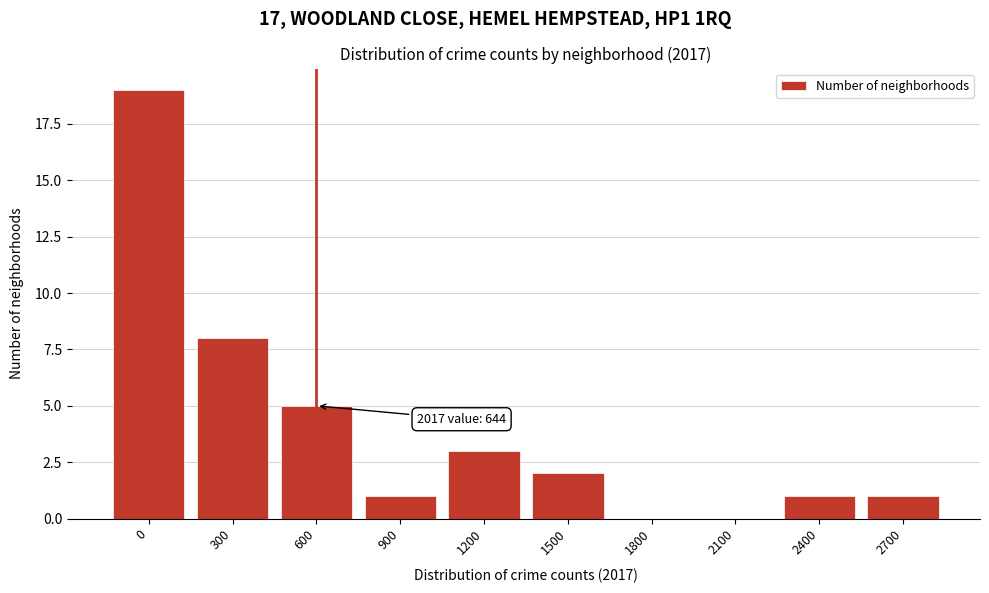

Reading left to right, transcribe all the data shown in this chart.

0=19	300=8	600=5	900=1	1200=3	1500=2	1800=0	2100=0	2400=1	2700=1